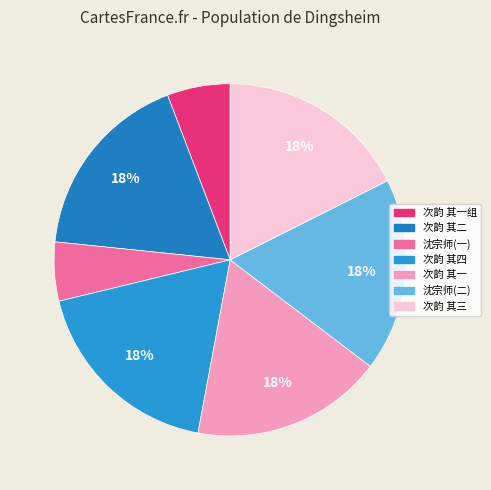

How many slices are in this pie chart?

7